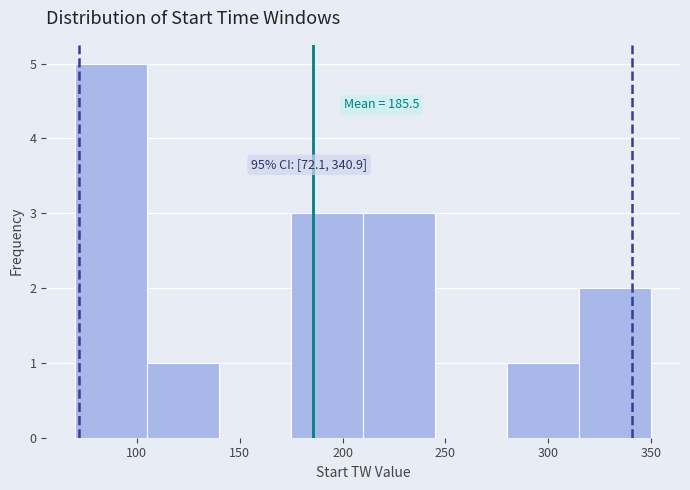

Over which range of the x-axis is the bar tallest?

70 to 105